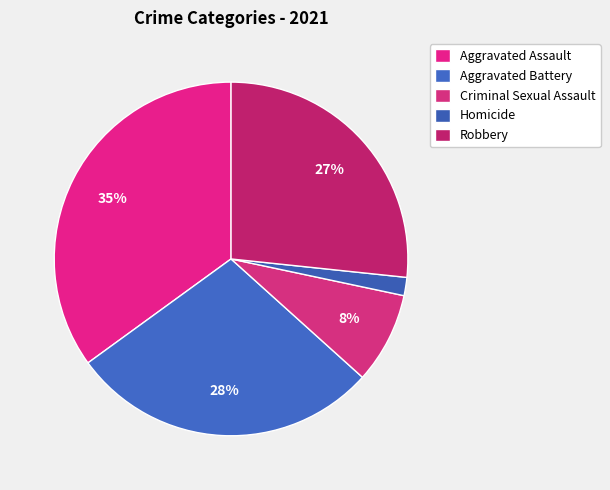

How many slices are in this pie chart?

5